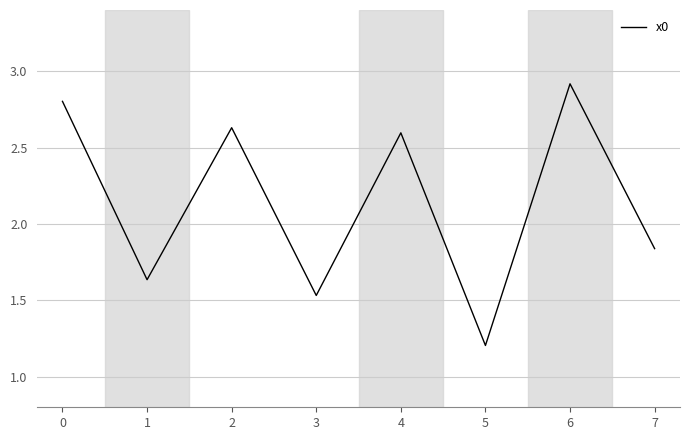

Which label corresponds to the smallest value in the chart?

5